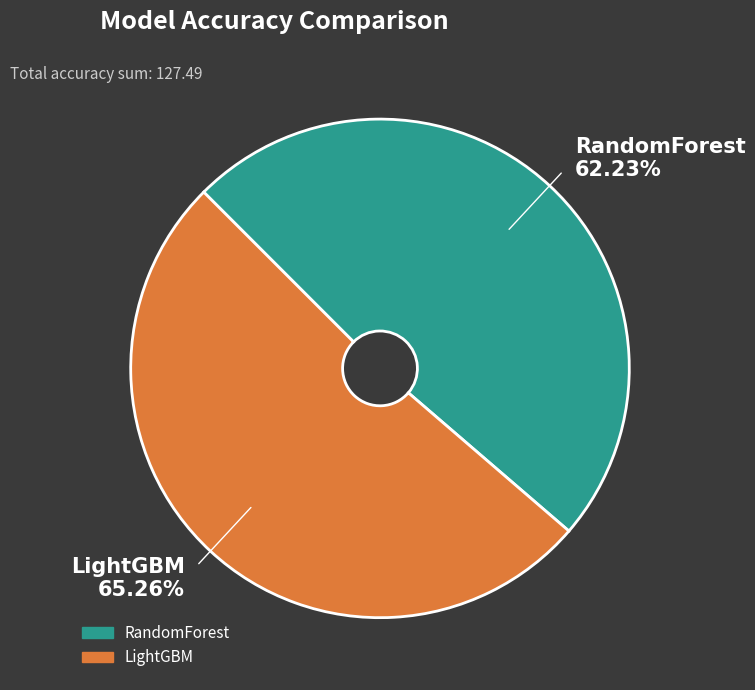

Is it true that RandomForest is 49% of the pie?

True